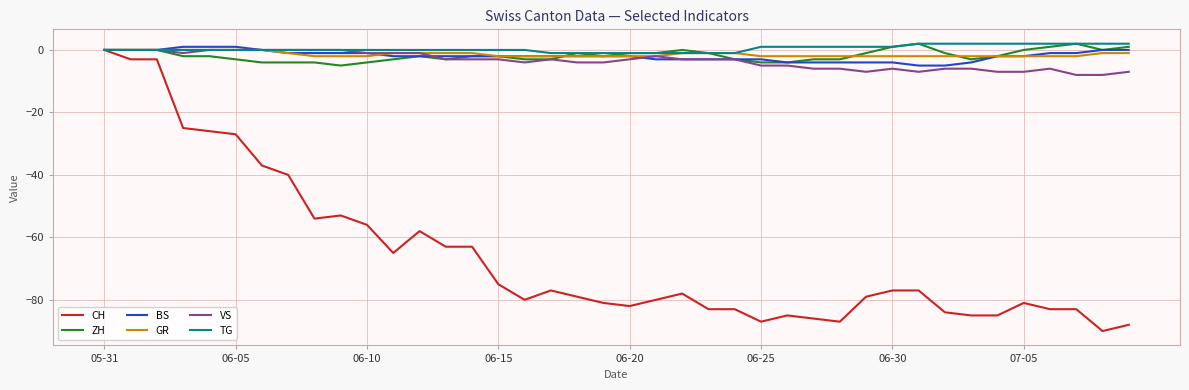

Which series has the widest spread of values?

CH